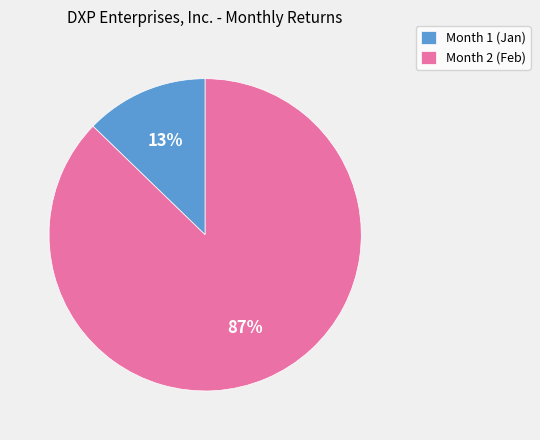

Rank the categories by value from lowest to highest.

Month 1, Month 2